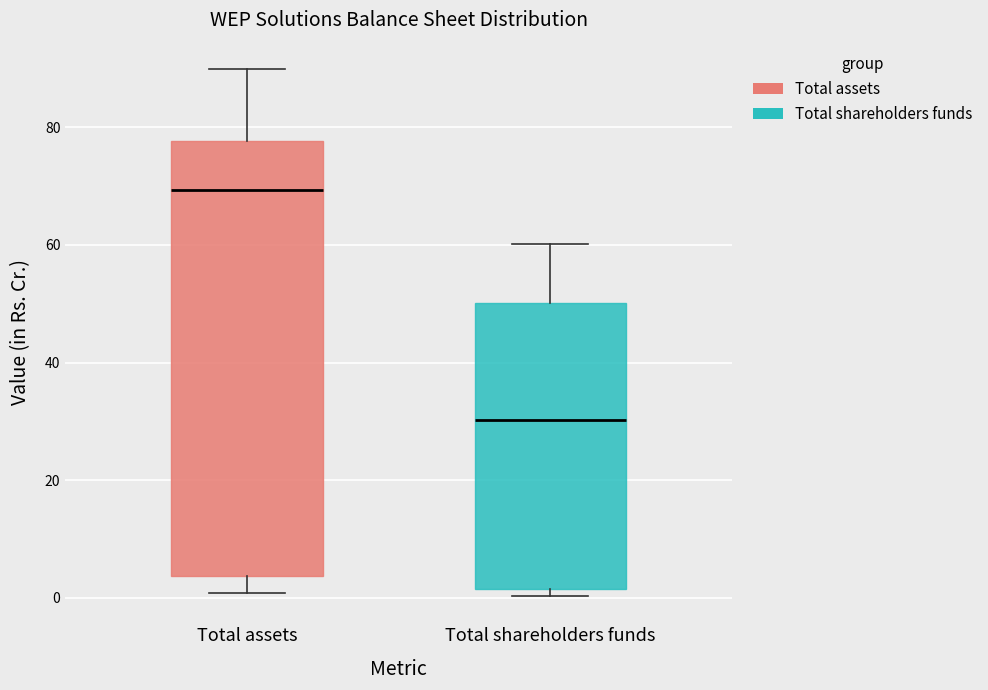

Comparing the boxes themselves (not the whiskers), which one is the tallest?

Total assets